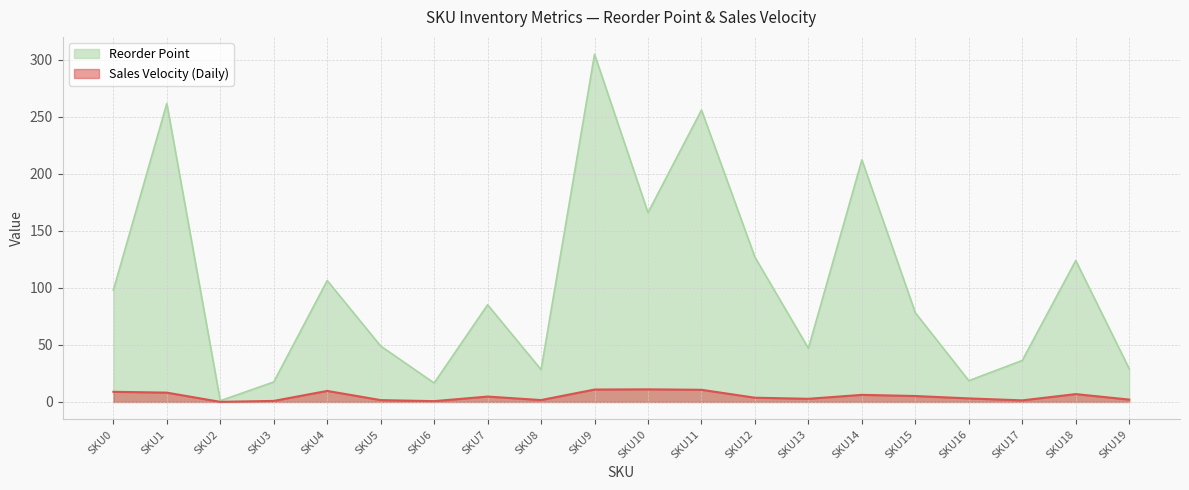

What is the sum of all Sales Velocity (Daily) values?

100.6